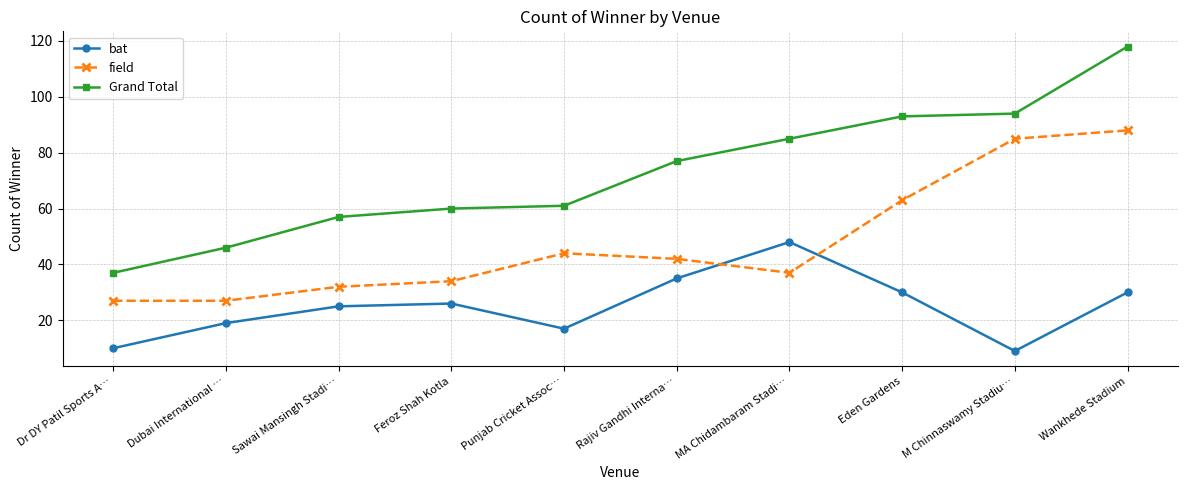

Does the chart have visible grid lines?

Yes